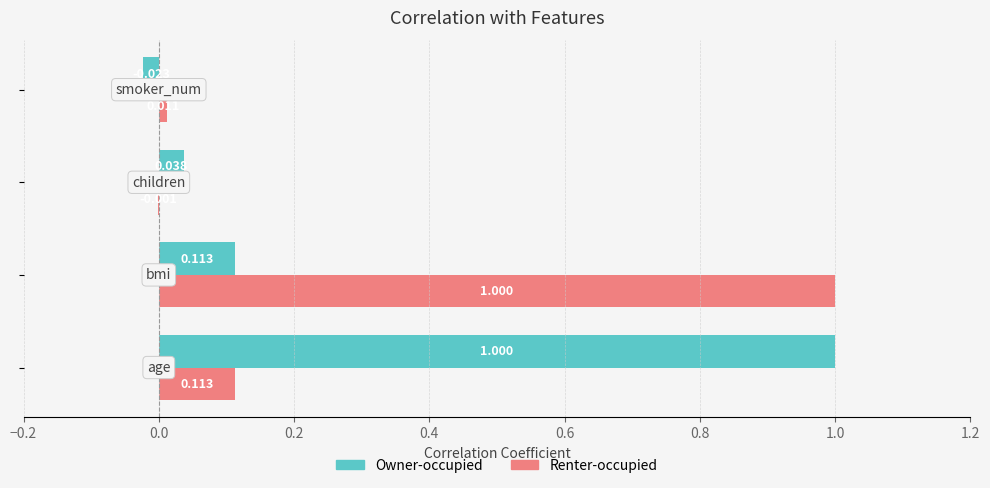

Which series has the largest total across all categories?

Owner-occupied